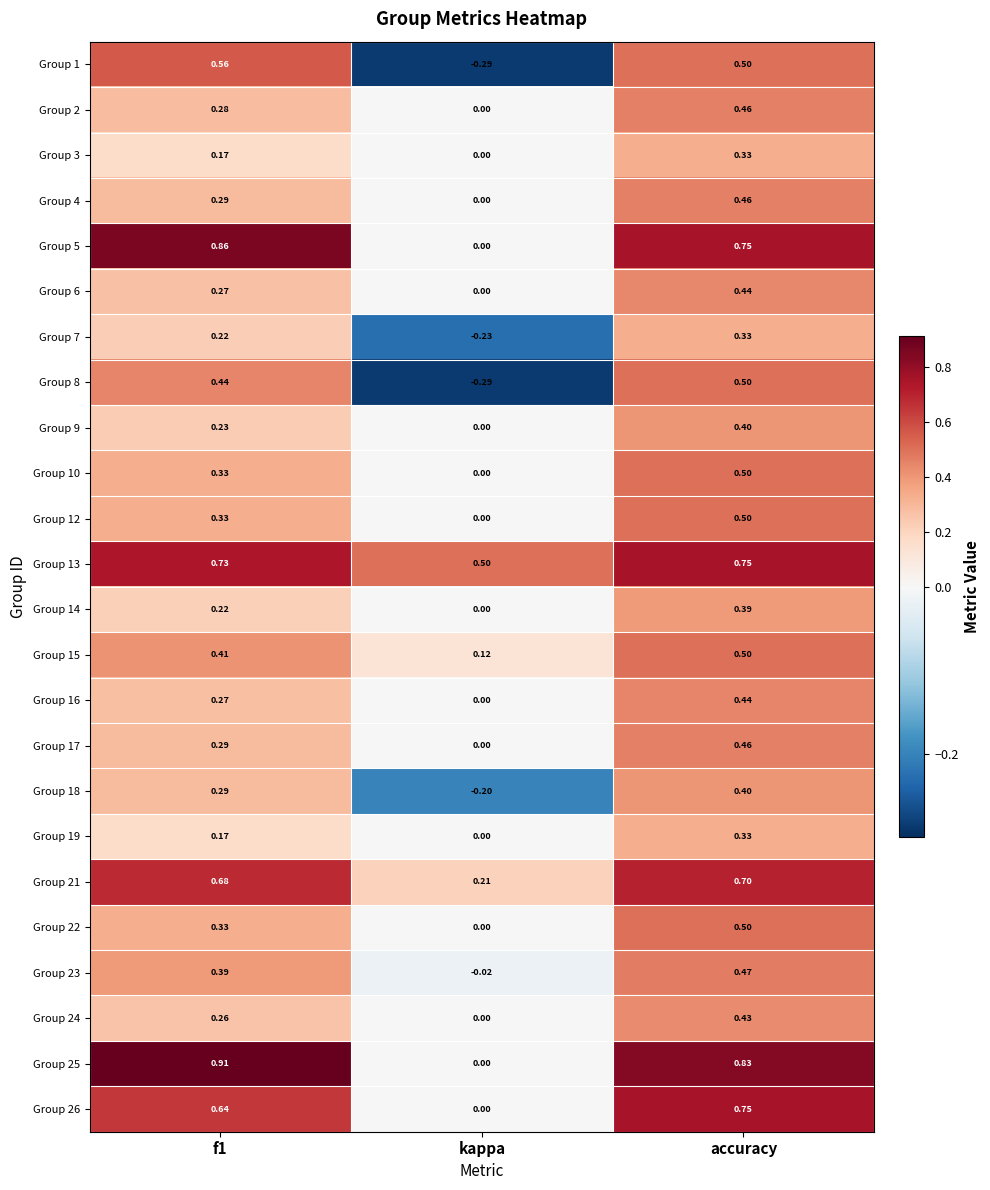

Which category has the lowest value in the Group 21 series?

kappa